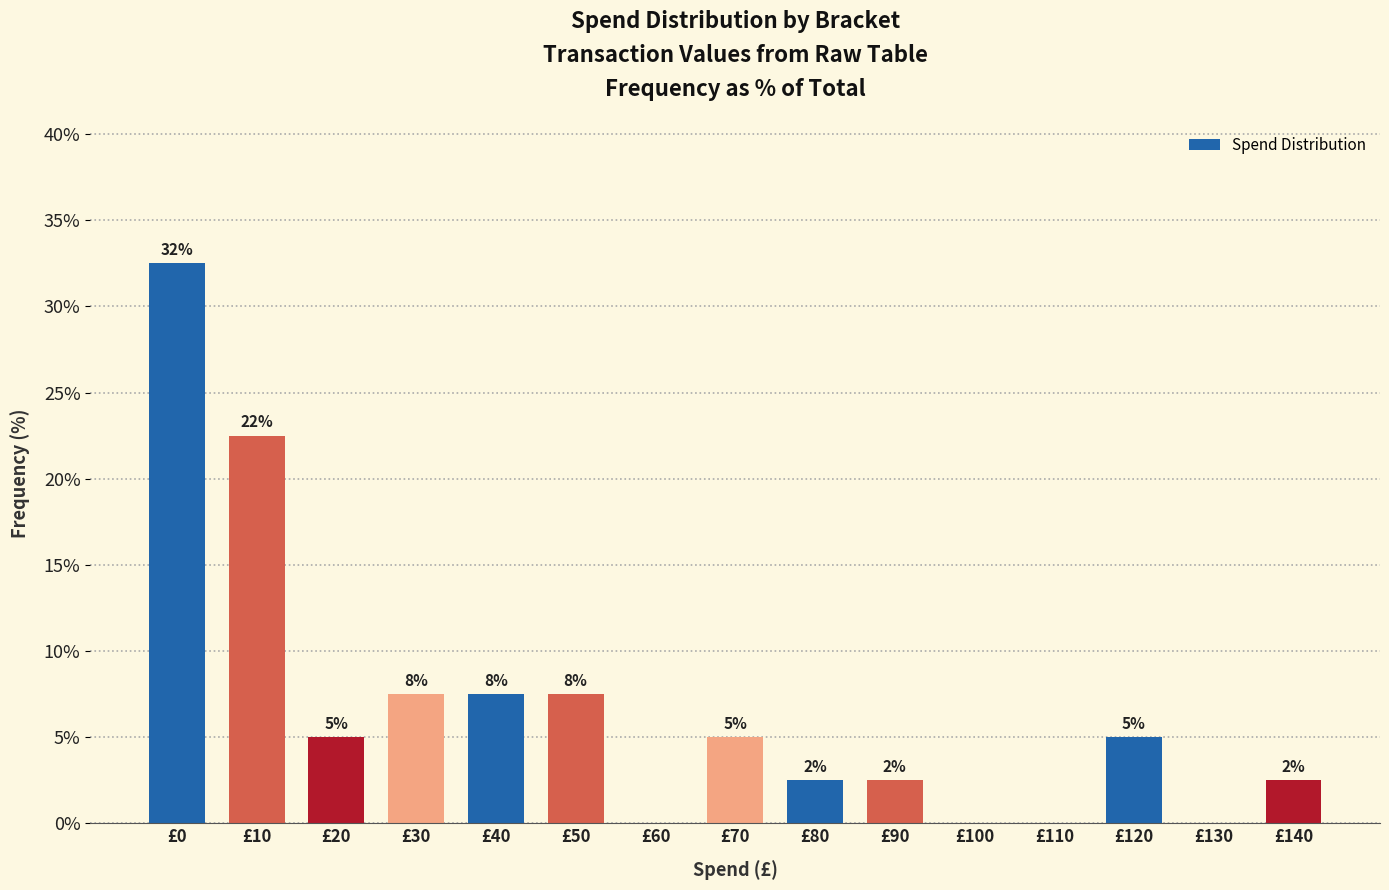

Are the bars horizontal?

No